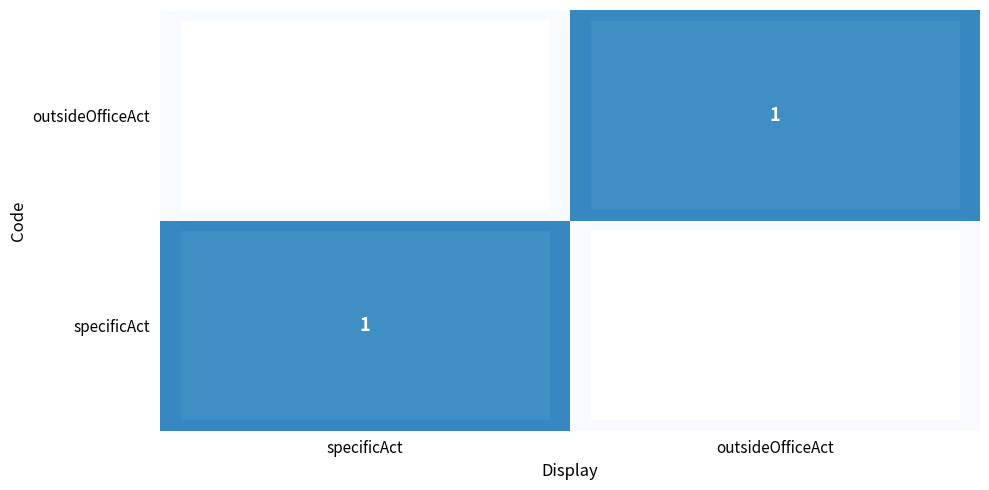

Rank the series by their maximum value, from lowest to highest.

specificAct, outsideOfficeAct